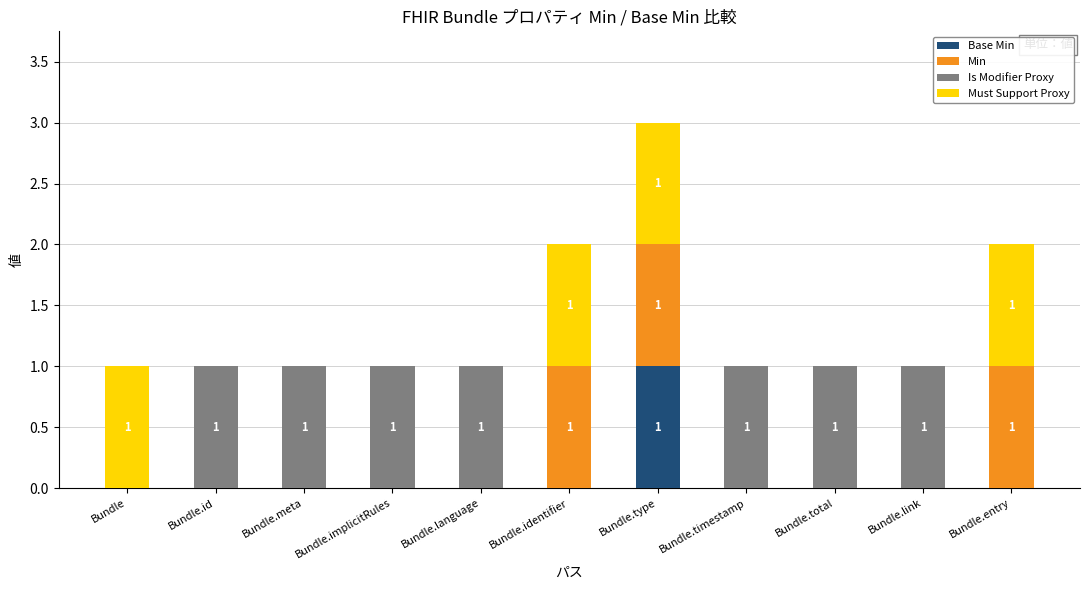

At which category is the sum across all series the highest?

Bundle.type